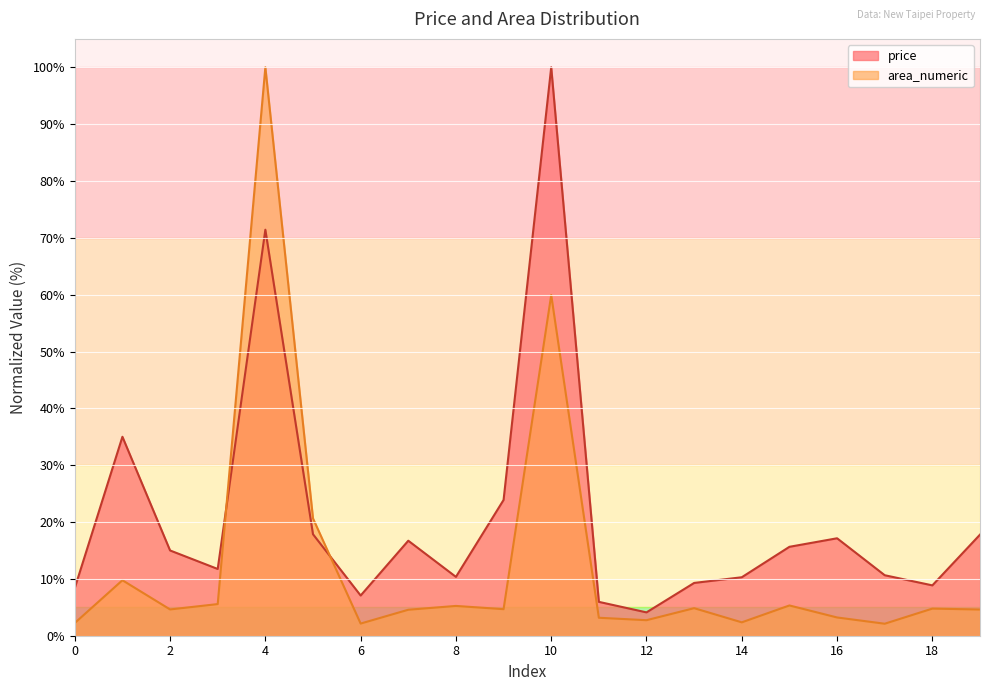

Which series has the largest total across all categories?

price